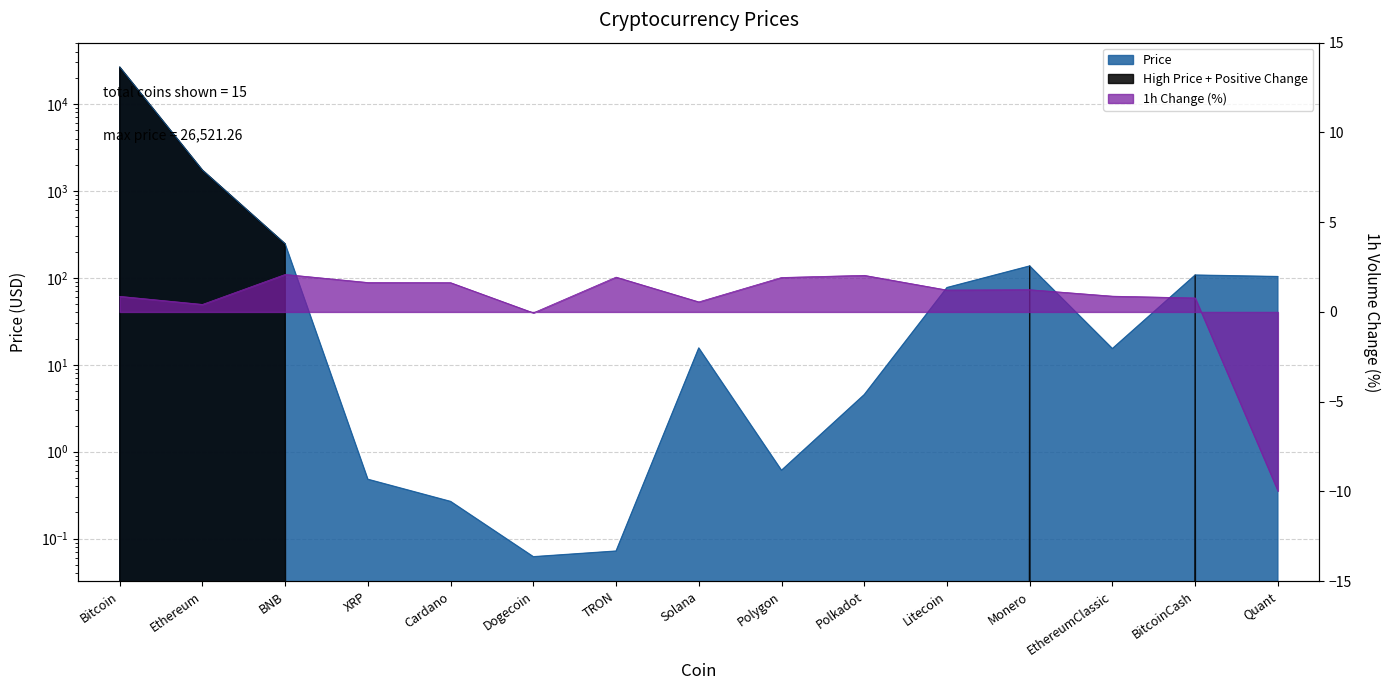

True or false: Volume_1h_pct has more than 1 points higher than both neighbors.

True